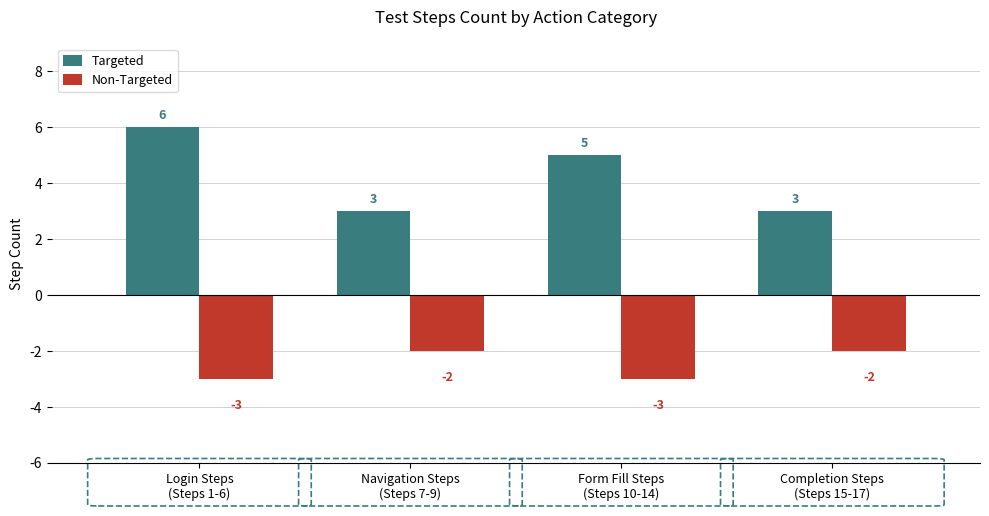

What is the difference between the Non-Targeted values at Navigation Steps
(Steps 7-9) and Login Steps
(Steps 1-6)?

1